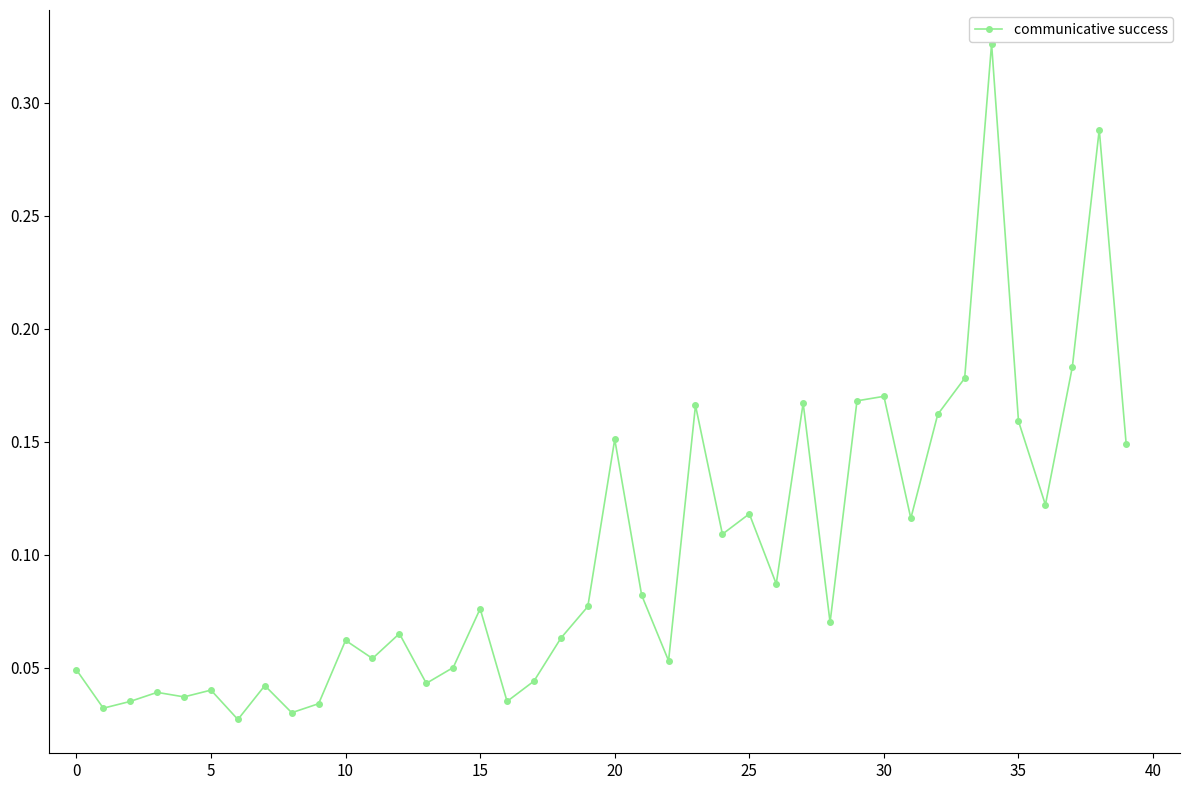

True or false: there are more than 1 points higher than both neighbors.

True